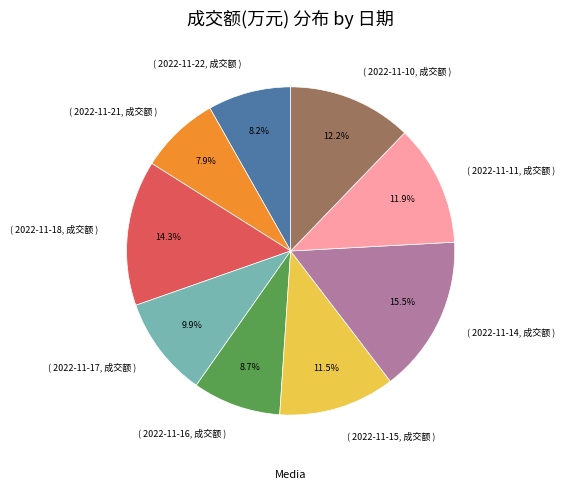

Is ( 2022-11-11, 成交额 ) the majority of the pie?

No